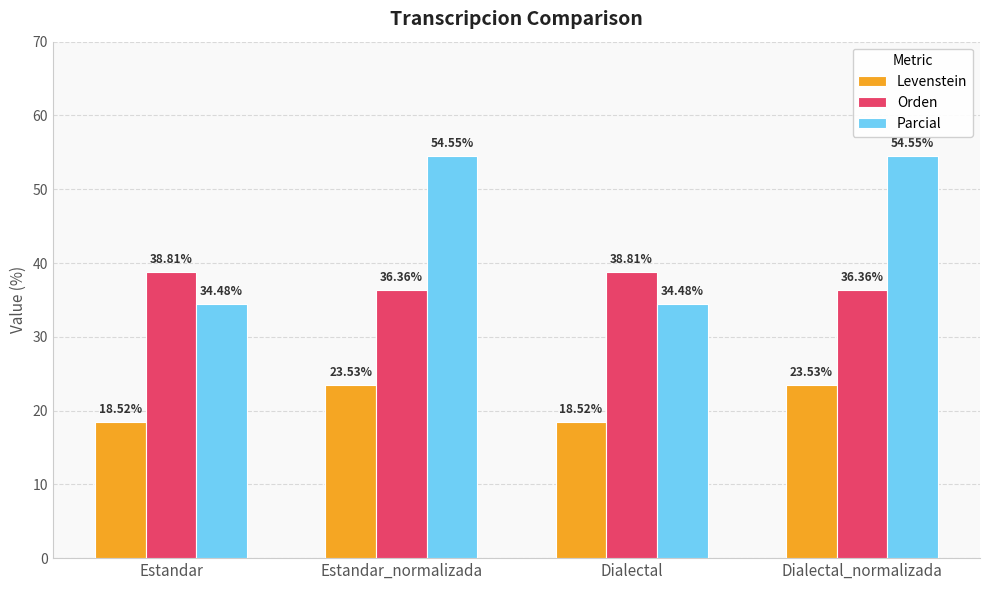

Which series has the largest total across all categories?

Parcial